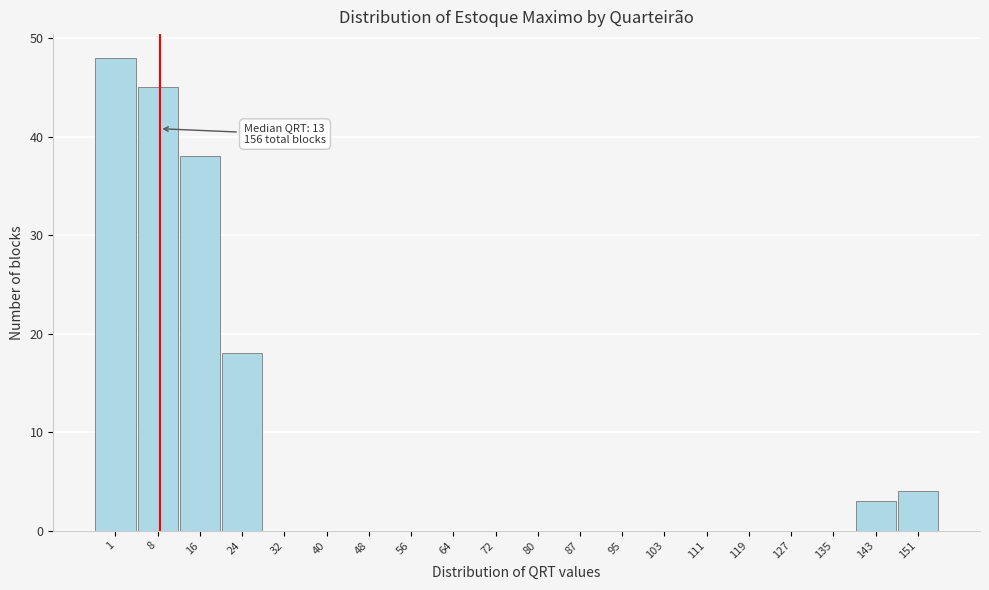

Reading right to left, extract all data points from this chart.

151=4	143=3	135=0	127=0	119=0	111=0	103=0	95=0	87=0	80=0	72=0	64=0	56=0	48=0	40=0	32=0	24=18	16=38	8=45	1=48